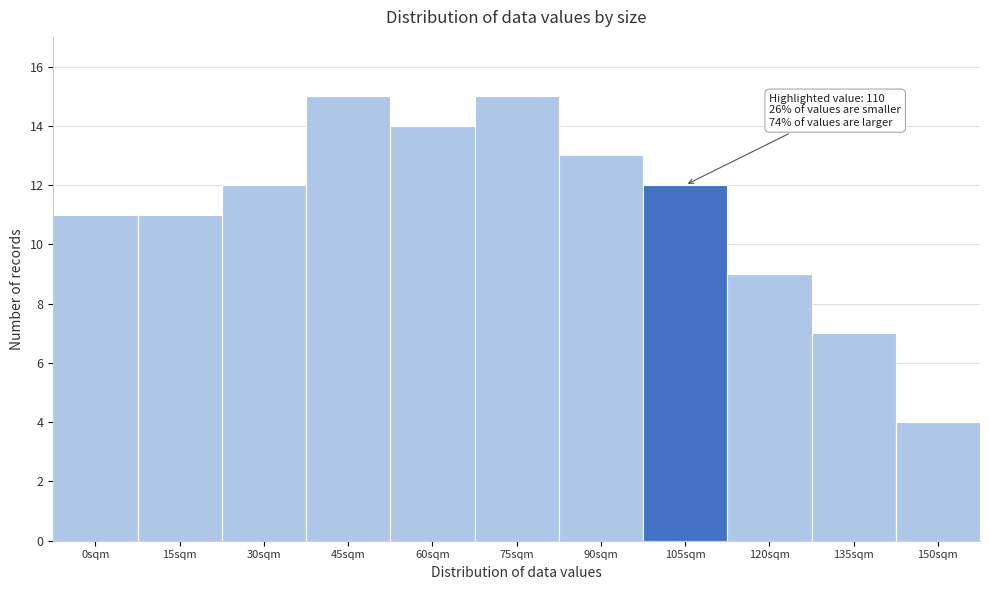

Reading right to left, transcribe all the data shown in this chart.

150sqm=4	135sqm=7	120sqm=9	105sqm=12	90sqm=13	75sqm=15	60sqm=14	45sqm=15	30sqm=12	15sqm=11	0sqm=11